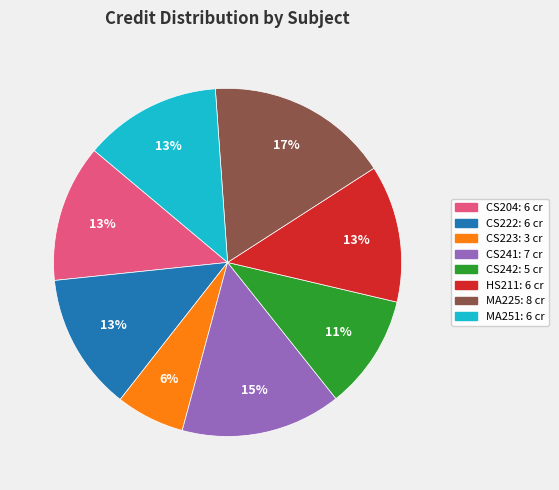

Approximately how many times larger is the value at CS242 compared to CS241?

0.7